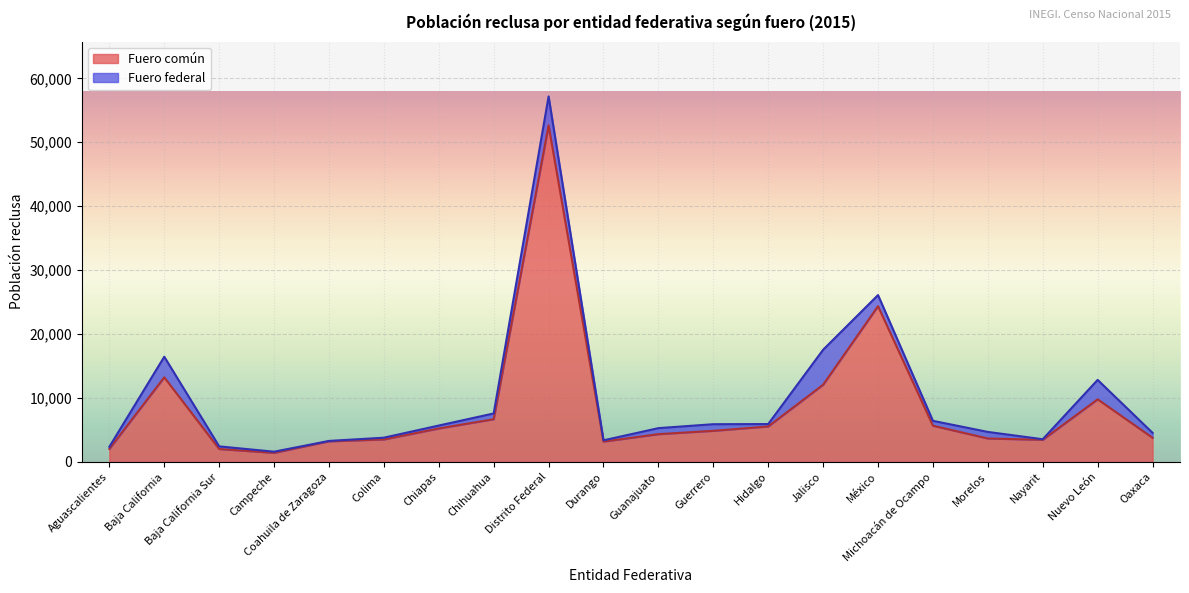

Read the value at Chihuahua.

6677